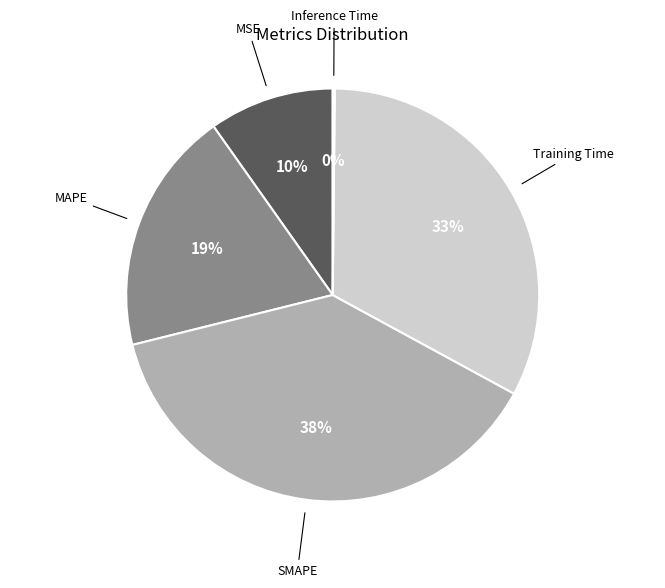

To the nearest percent, what is the difference between the largest and smallest slice percentages?

38%